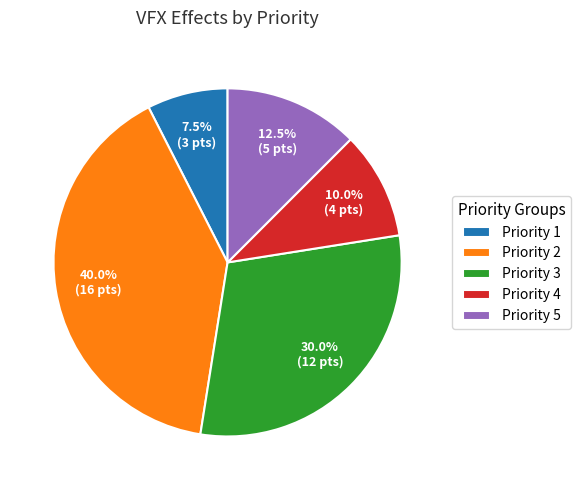

How many slices are in this pie chart?

5